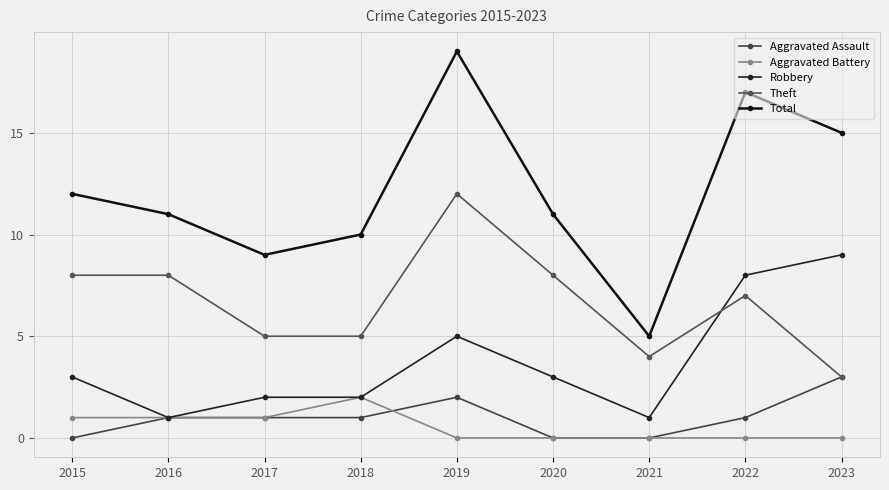

At which label does Total reach its peak?

2019